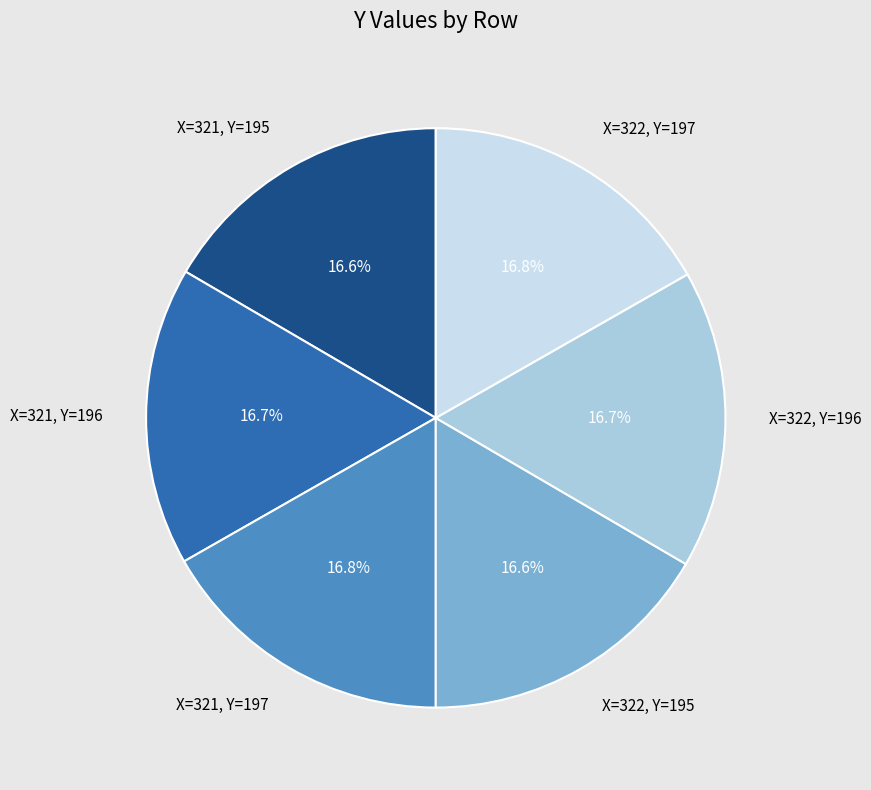

What is the ratio of the value at X=321, Y=195 to the value at X=322, Y=197?

1.0